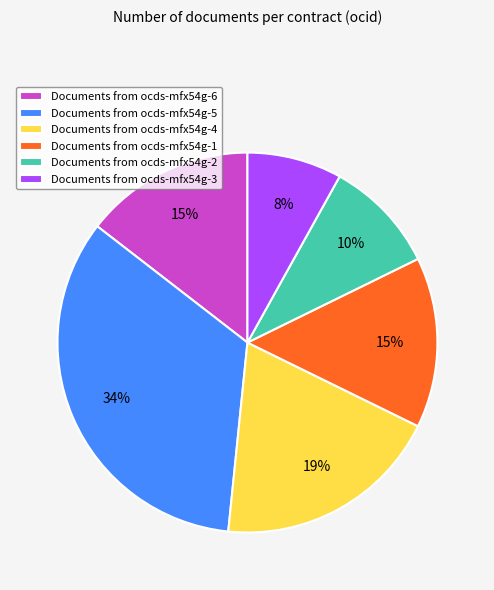

Combined, do Documents from ocds-mfx54g-6 and Documents from ocds-mfx54g-5 account for over 50%?

No